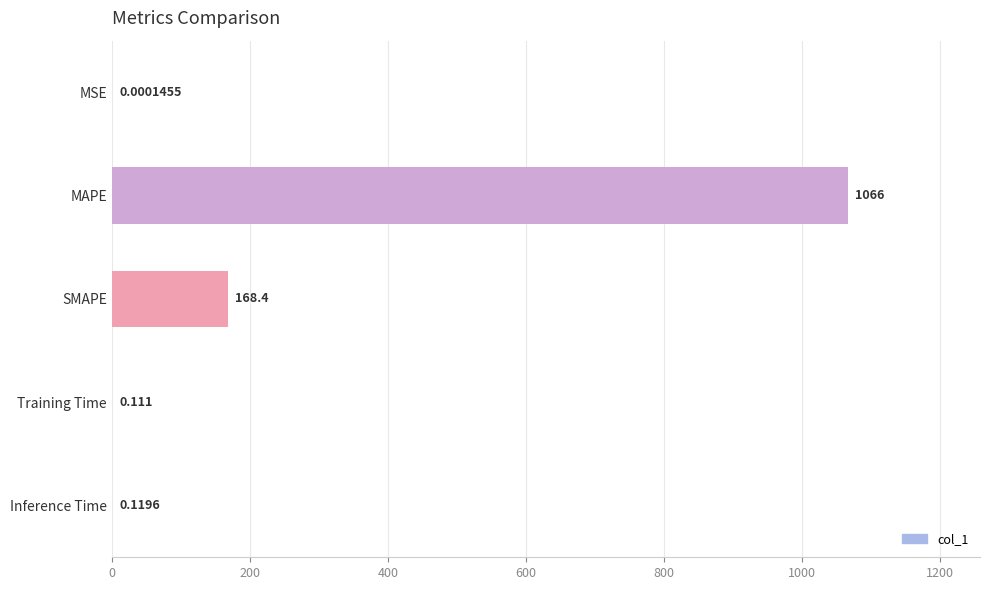

Which has a higher value, Training Time or Inference Time?

Inference Time